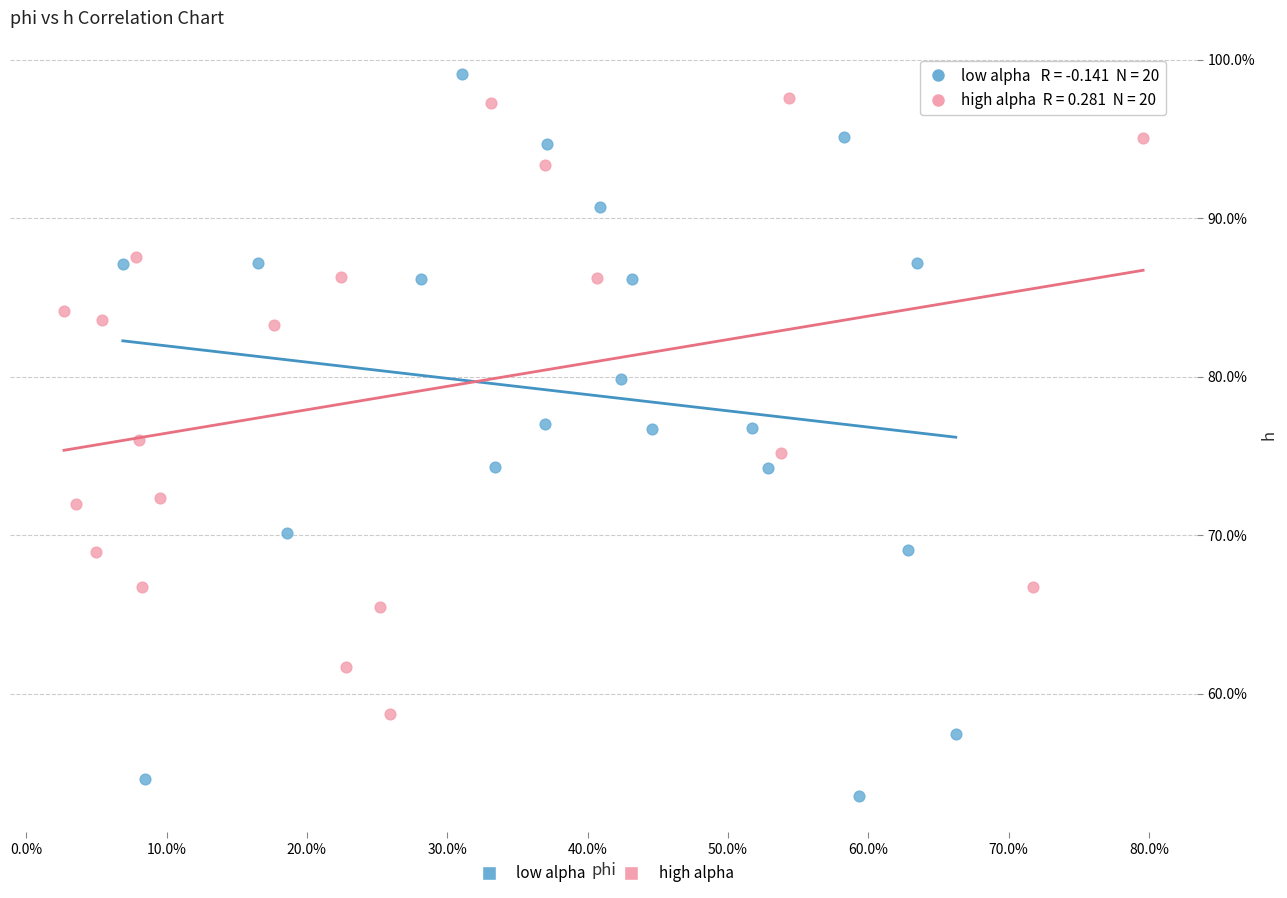

Which series contains the lowest Y value?

low alpha